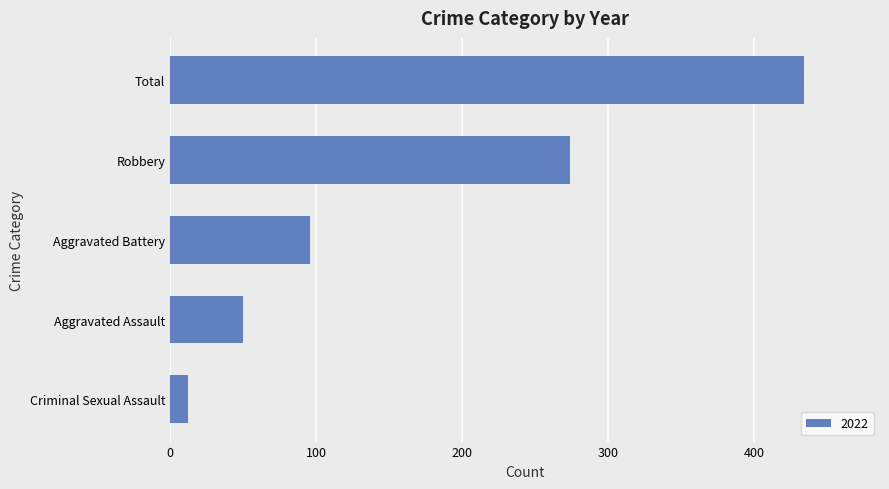

What is the difference between the second highest and minimum values?

262